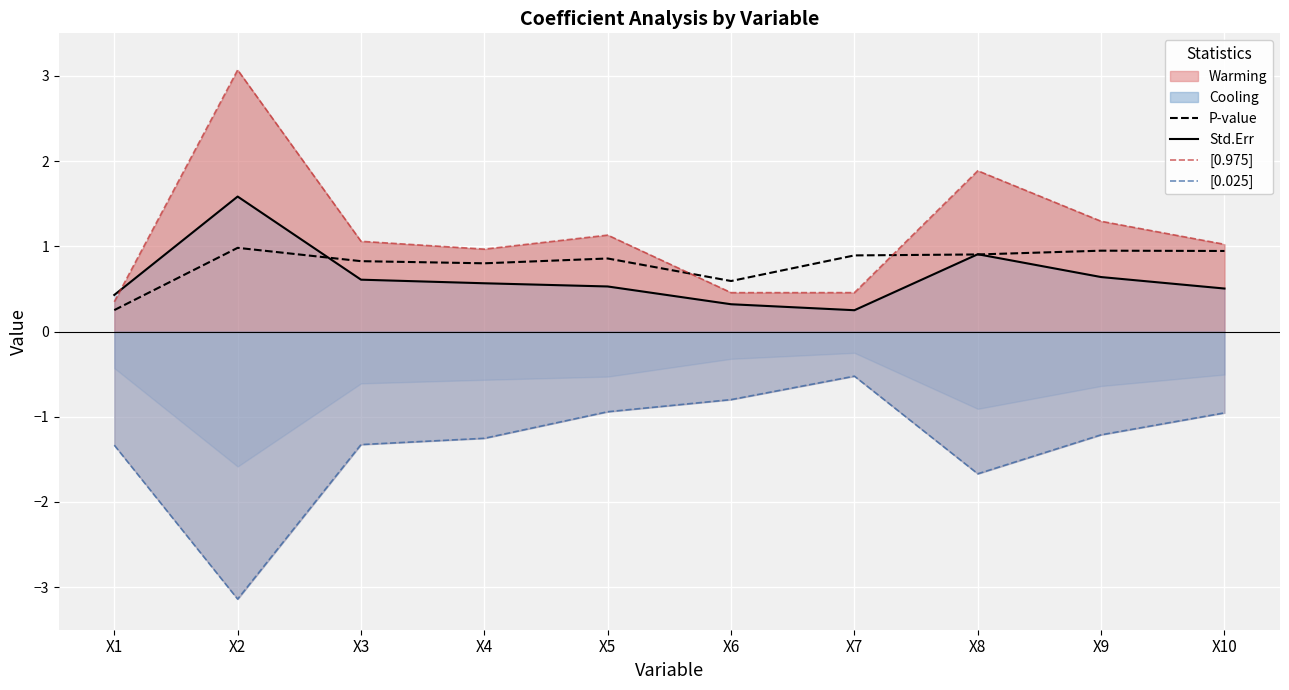

How many data points does each series have?

10